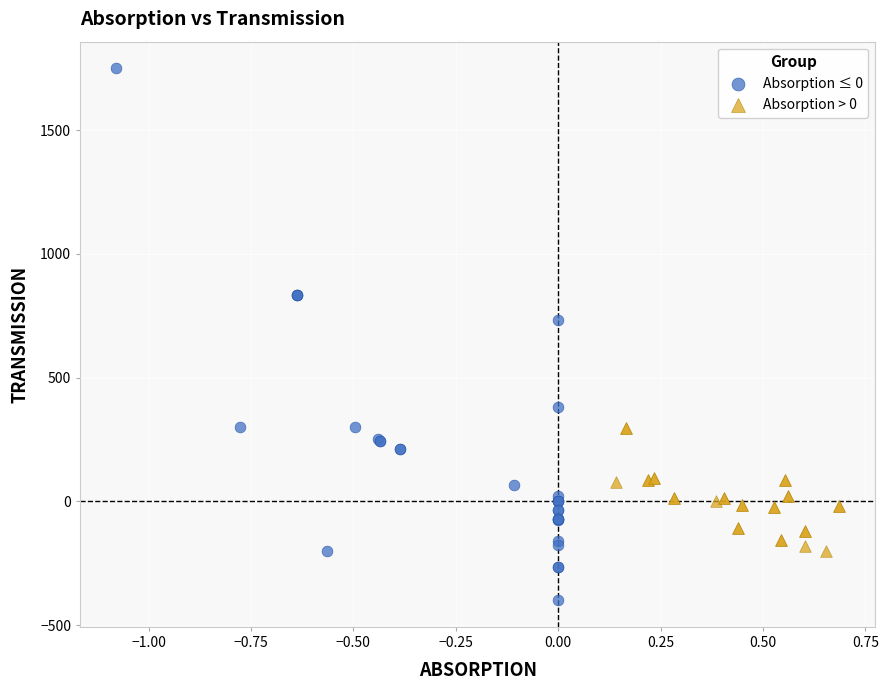

Which series contains the lowest Y value?

Absorption ≤ 0